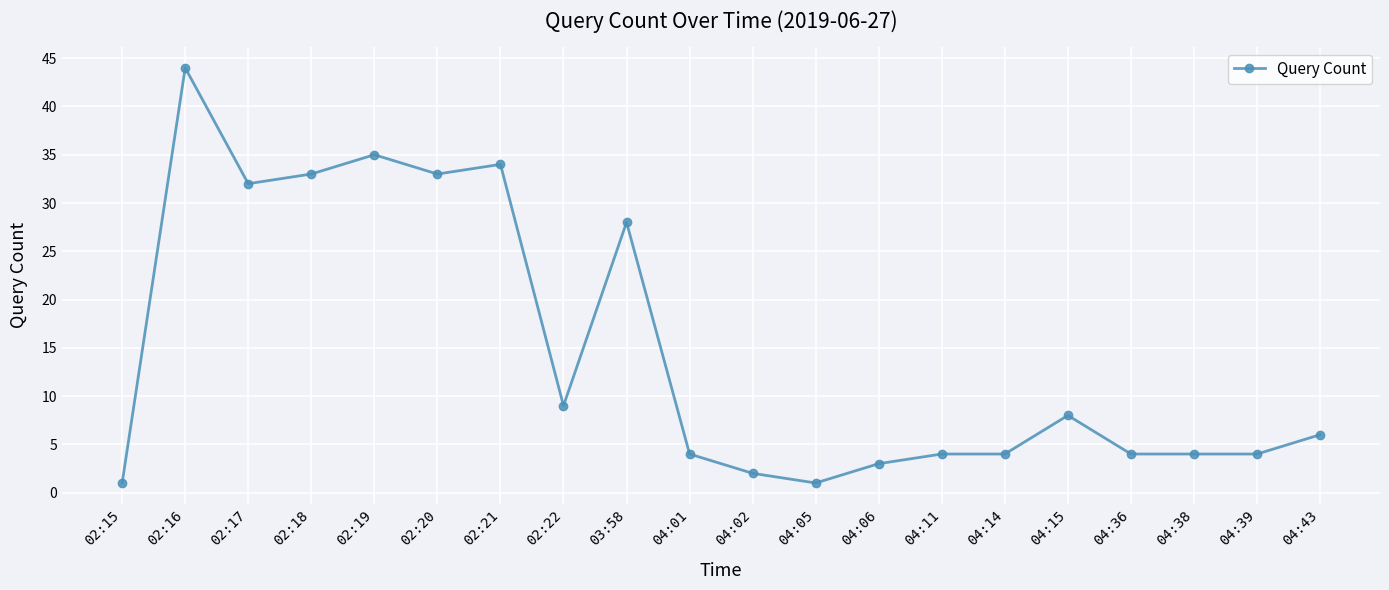

Which category has the highest value across all series?

02:16